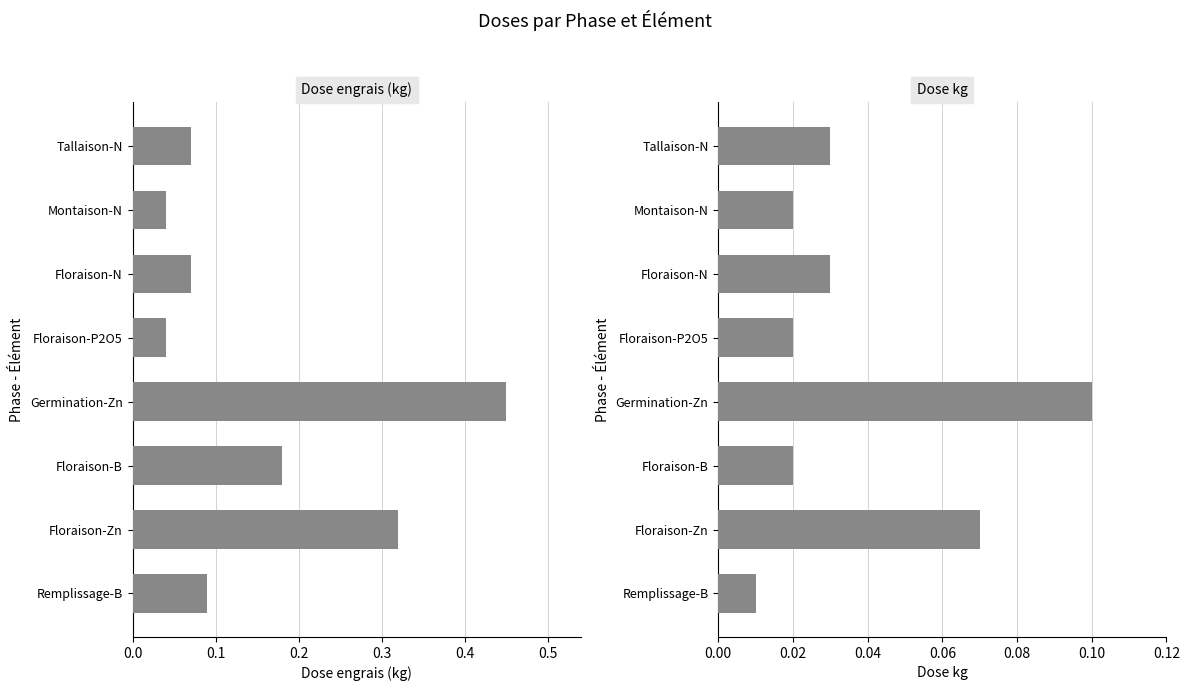

The value of Dose engrais (kg) at Tallaison-N is 0.1. True or false?

False